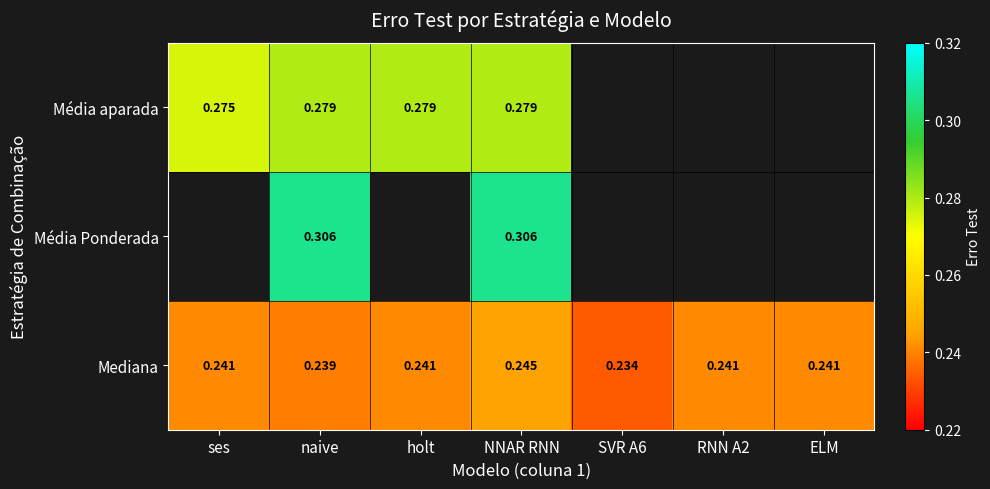

At which category is the sum across all series the highest?

NNAR RNN